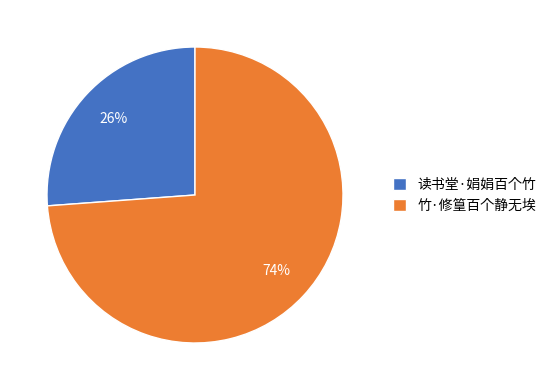

To the nearest percent, what is the difference between the 竹·修篁百个静无埃 and 读书堂·娟娟百个竹 slice percentages?

48%